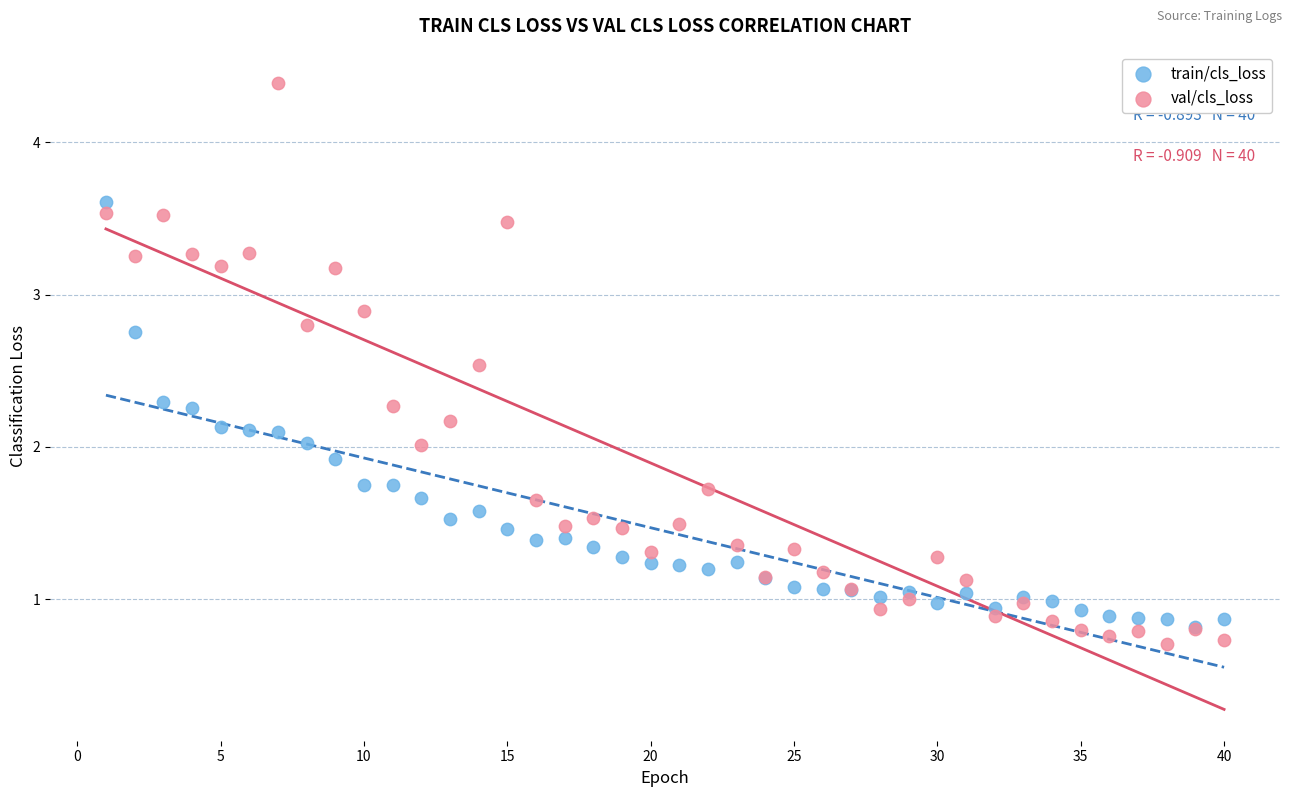

Which series contains the highest Y value?

val/cls_loss